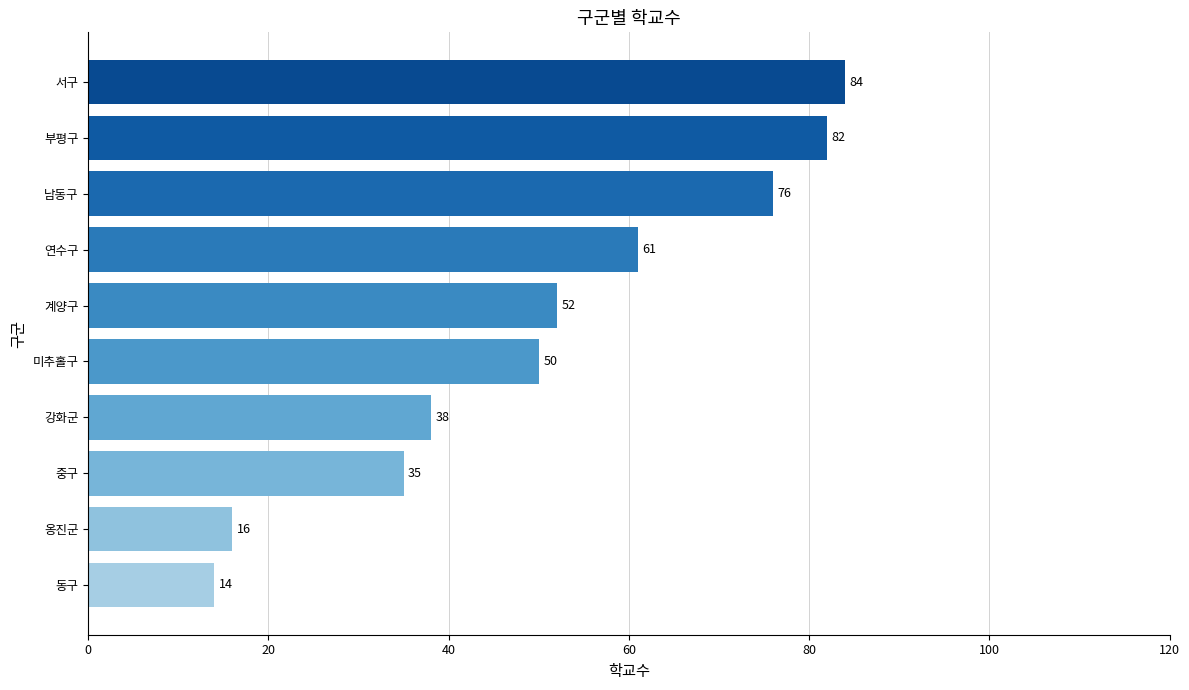

What is the ratio of the value at 부평구 to the value at 미추홀구?

1.6